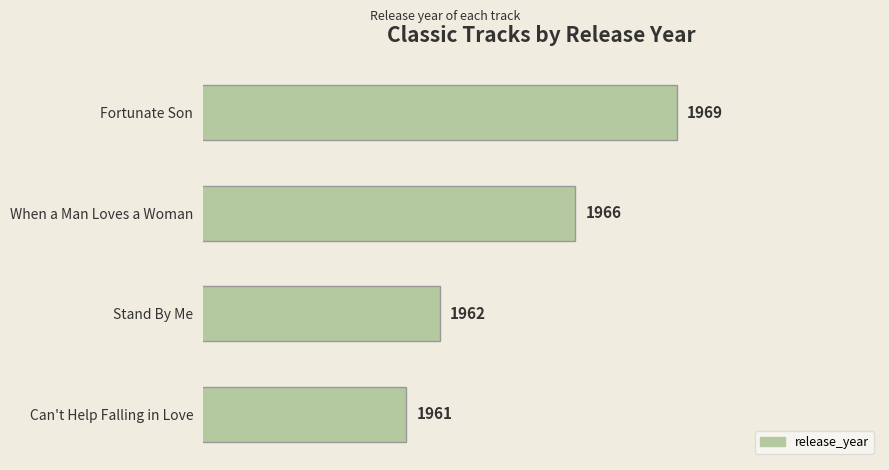

List the labels in order of value, largest first.

Fortunate Son, When a Man Loves a Woman, Stand By Me, Can't Help Falling in Love